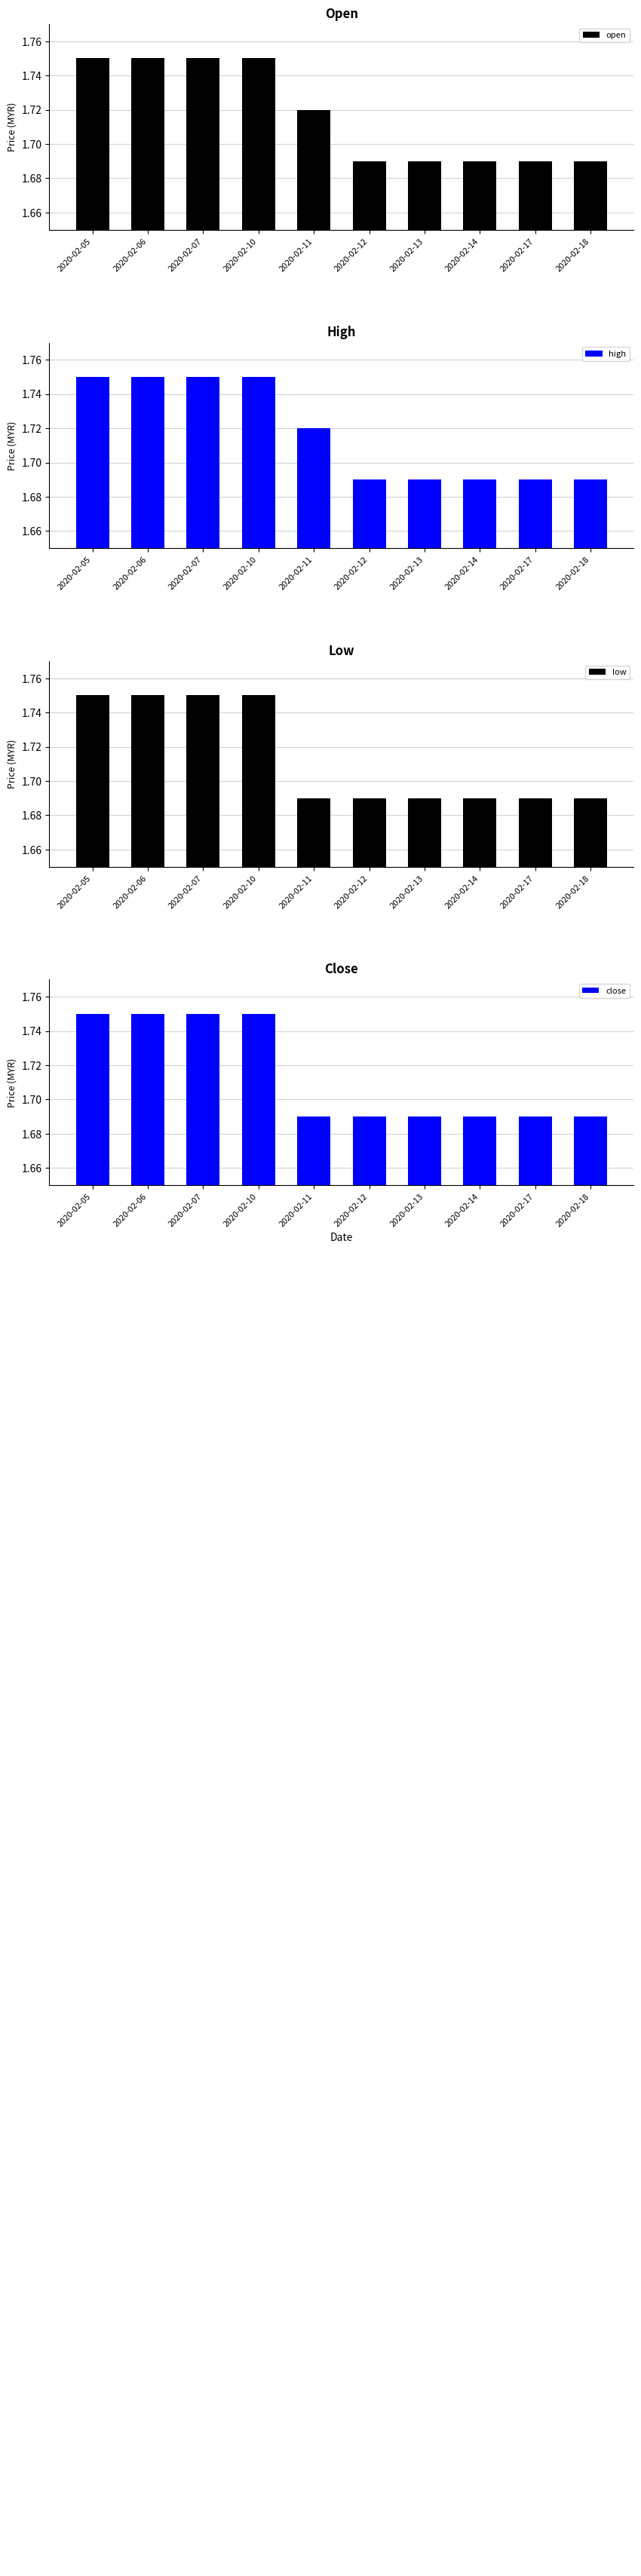

Reading left to right, list all the values displayed in this chart.

open: 2020-02-05=1.8	2020-02-06=1.8	2020-02-07=1.8	2020-02-10=1.8	2020-02-11=1.7	2020-02-12=1.7	2020-02-13=1.7	2020-02-14=1.7	2020-02-17=1.7	2020-02-18=1.7
high: 2020-02-05=1.8	2020-02-06=1.8	2020-02-07=1.8	2020-02-10=1.8	2020-02-11=1.7	2020-02-12=1.7	2020-02-13=1.7	2020-02-14=1.7	2020-02-17=1.7	2020-02-18=1.7
low: 2020-02-05=1.8	2020-02-06=1.8	2020-02-07=1.8	2020-02-10=1.8	2020-02-11=1.7	2020-02-12=1.7	2020-02-13=1.7	2020-02-14=1.7	2020-02-17=1.7	2020-02-18=1.7
close: 2020-02-05=1.8	2020-02-06=1.8	2020-02-07=1.8	2020-02-10=1.8	2020-02-11=1.7	2020-02-12=1.7	2020-02-13=1.7	2020-02-14=1.7	2020-02-17=1.7	2020-02-18=1.7